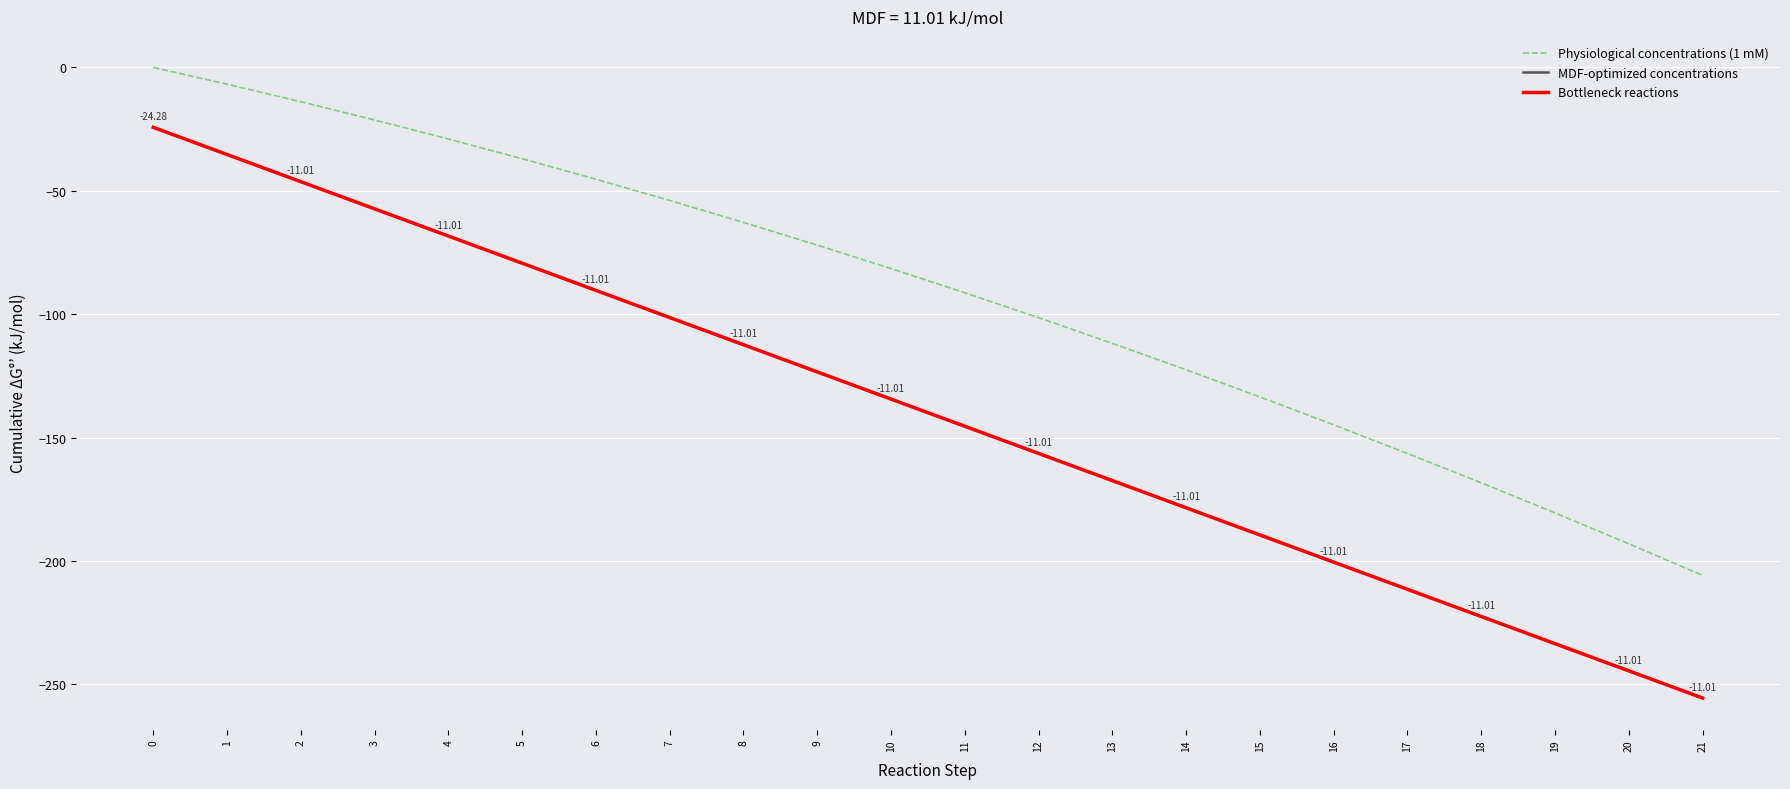

True or false: Bottleneck reactions and Physiological concentrations (1 mM) cross at least once.

False